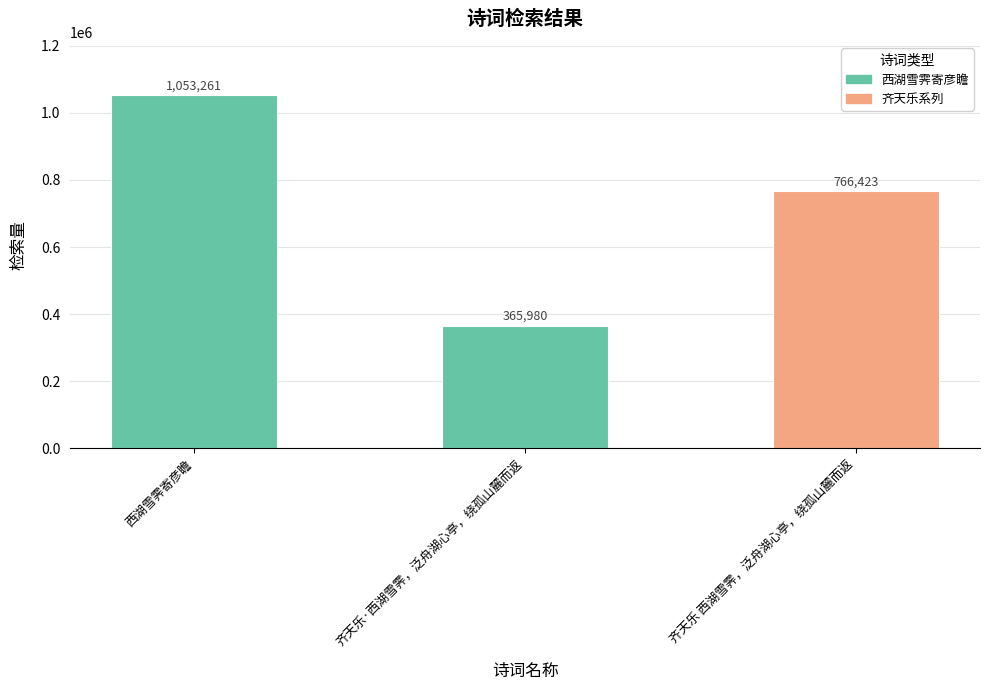

True or false: the data shows 475837 at 西湖雪霁寄彦瞻.

False